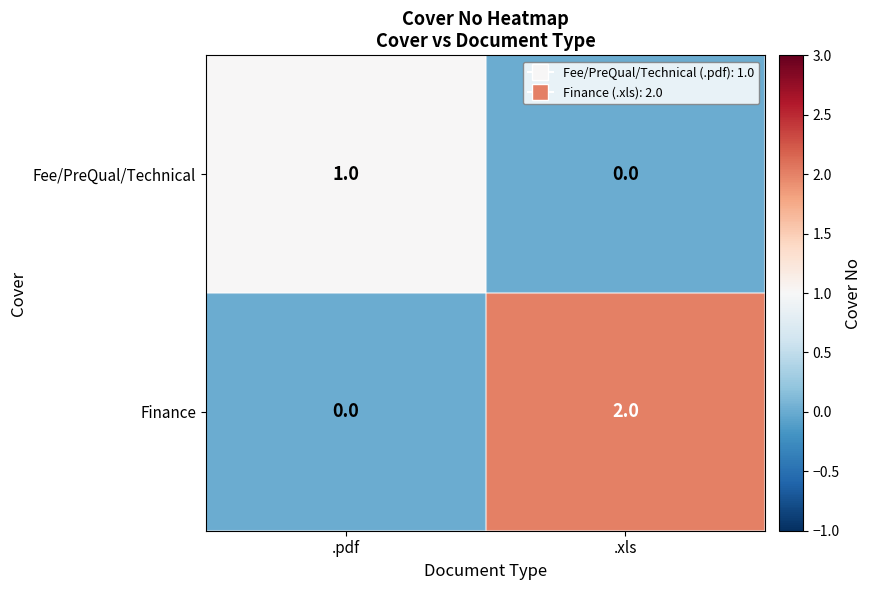

The value of Fee/PreQual/Technical at .pdf is 2. True or false?

False